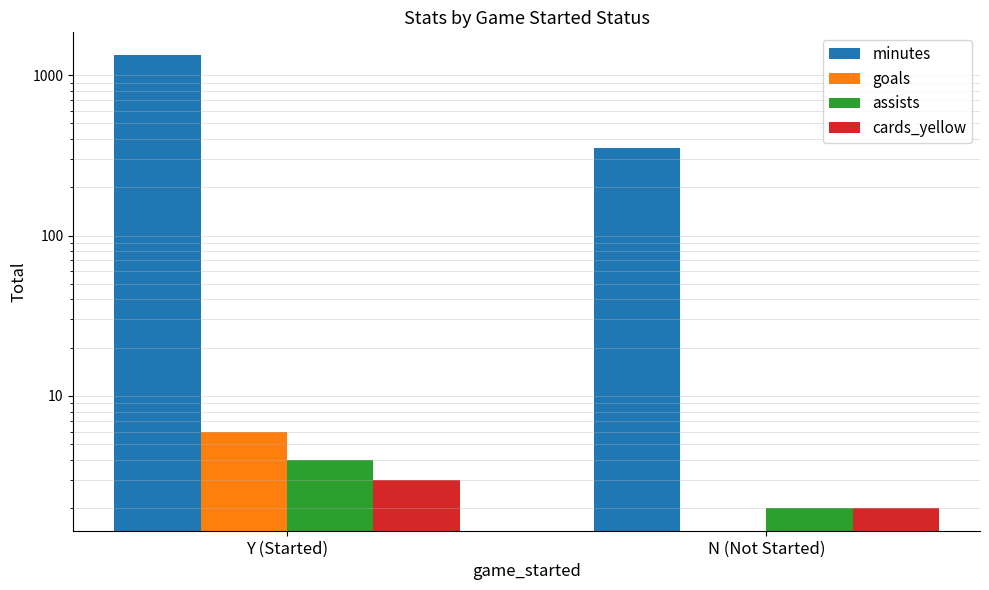

The cards_yellow series shows 1 at Y (Started). True or false?

False